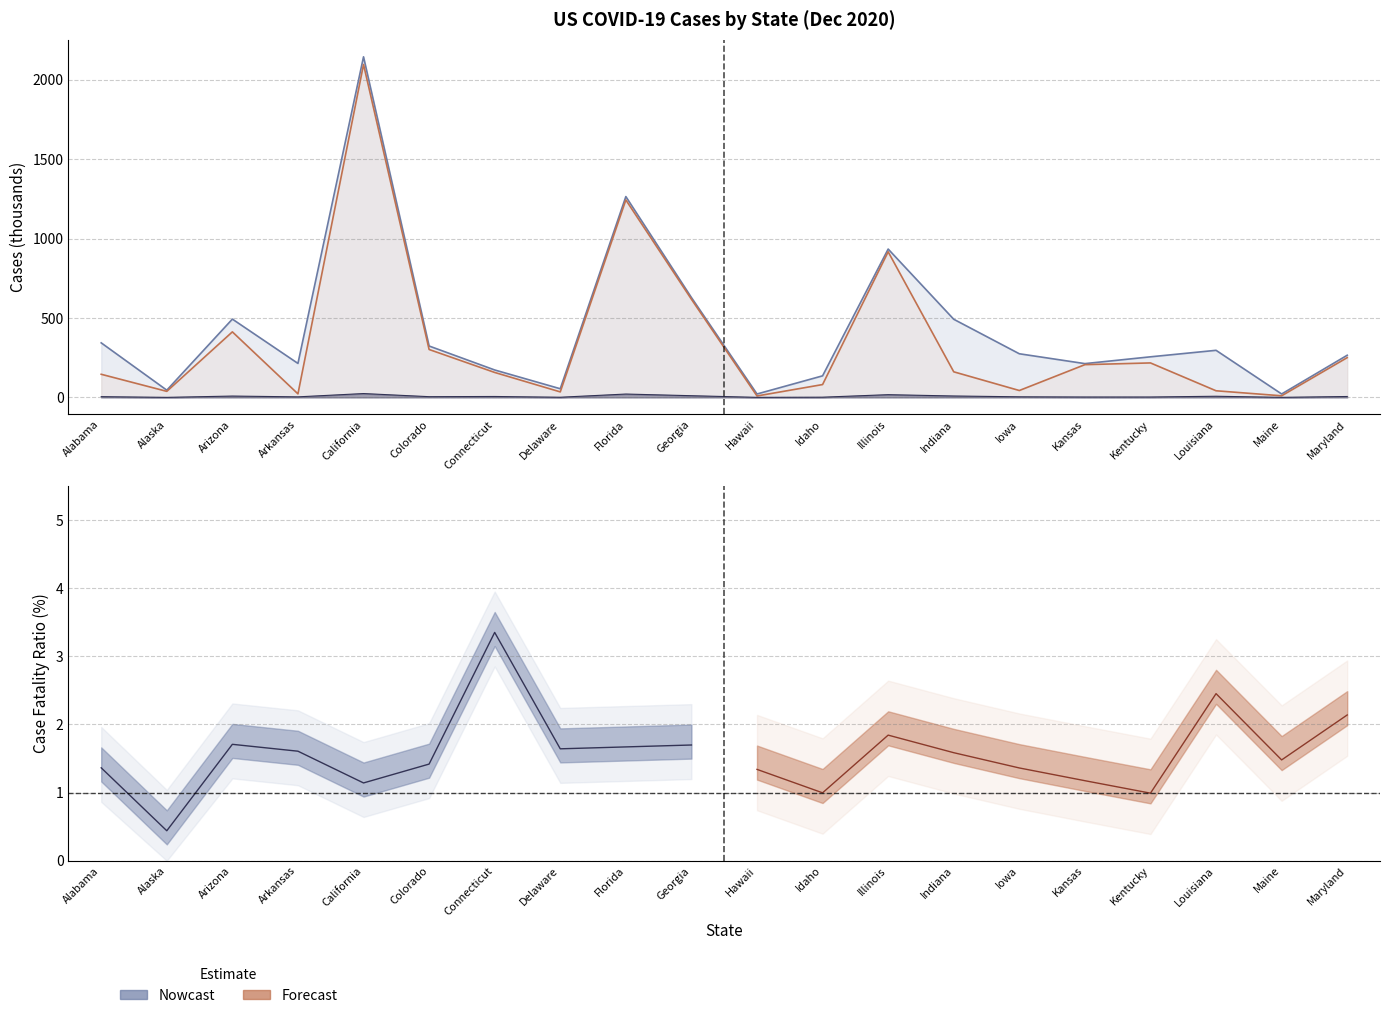

At how many categories does at least one series exceed 2100?

1